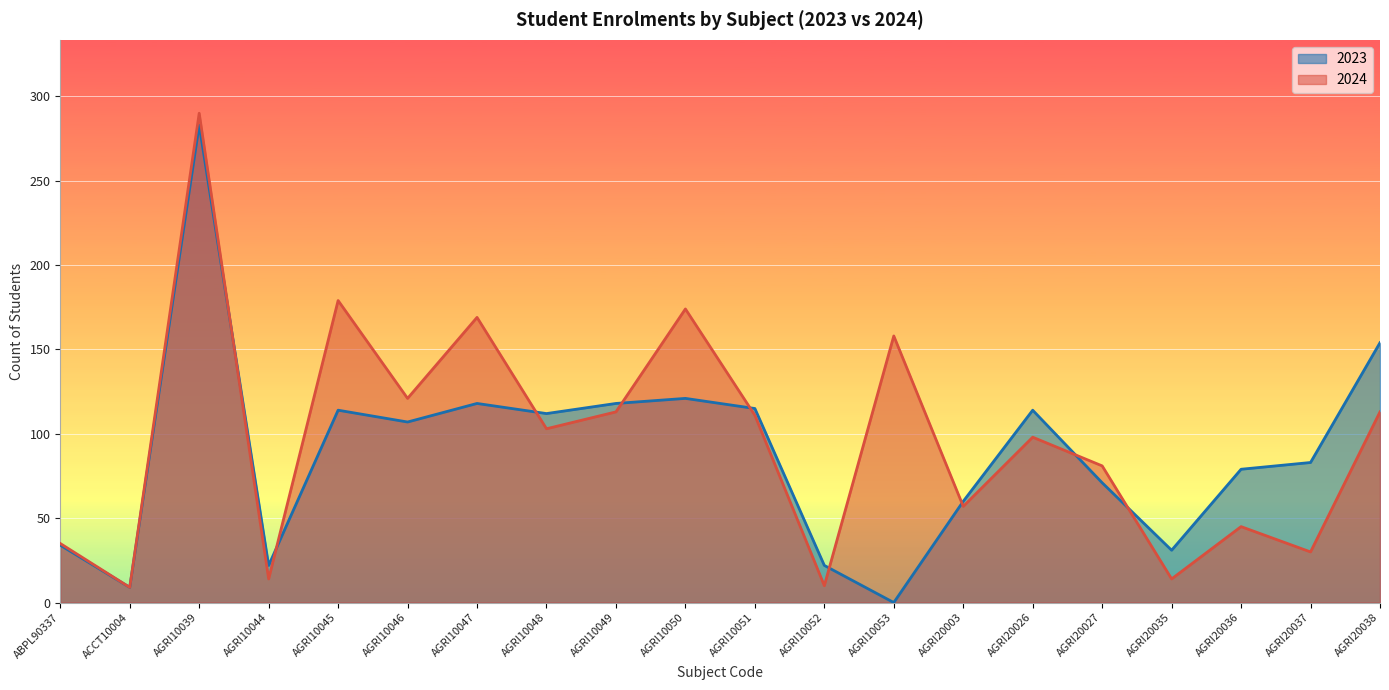

Reading left to right, transcribe all the data shown in this chart.

2023: ABPL90337=34	ACCT10004=9	AGRI10039=283	AGRI10044=22	AGRI10045=114	AGRI10046=107	AGRI10047=118	AGRI10048=112	AGRI10049=118	AGRI10050=121	AGRI10051=115	AGRI10052=22	AGRI10053=0	AGRI20003=60	AGRI20026=114	AGRI20027=71	AGRI20035=31	AGRI20036=79	AGRI20037=83	AGRI20038=154
2024: ABPL90337=35	ACCT10004=9	AGRI10039=290	AGRI10044=14	AGRI10045=179	AGRI10046=121	AGRI10047=169	AGRI10048=103	AGRI10049=113	AGRI10050=174	AGRI10051=111	AGRI10052=10	AGRI10053=158	AGRI20003=57	AGRI20026=98	AGRI20027=81	AGRI20035=14	AGRI20036=45	AGRI20037=30	AGRI20038=113